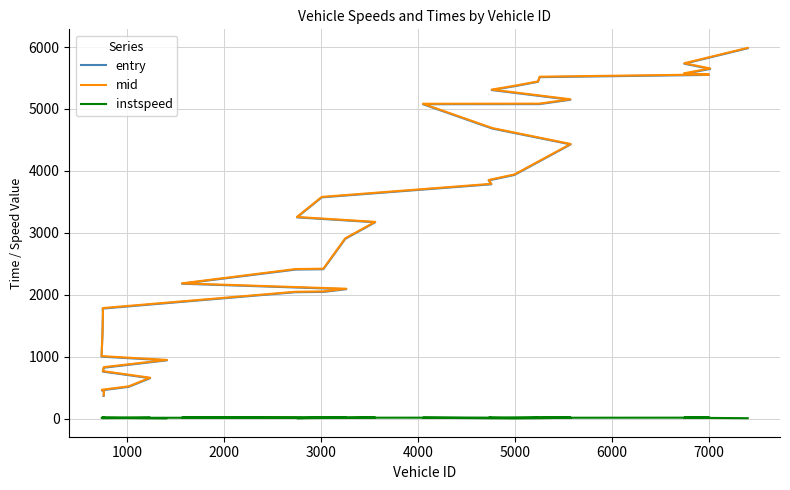

Which series has the largest range (max minus min)?

entry